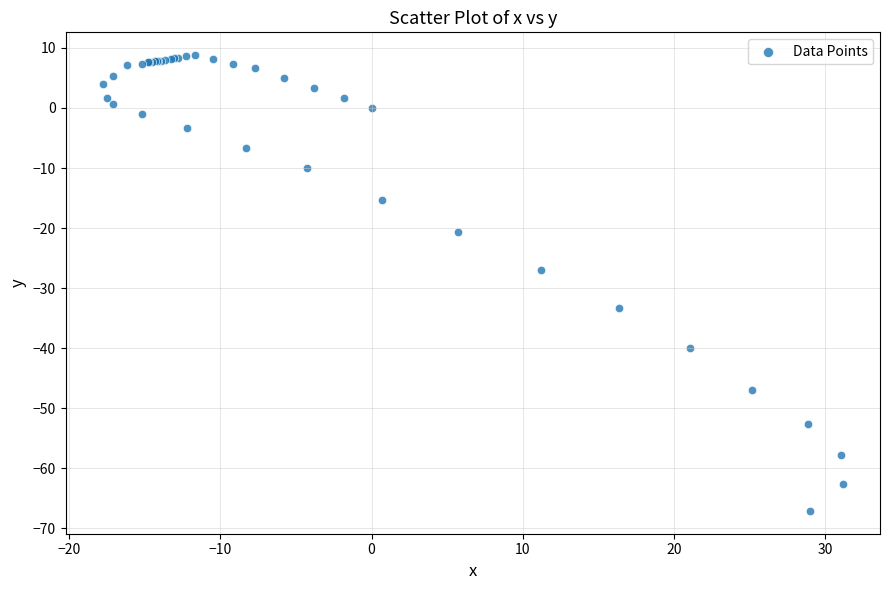

What Y value in the scatter plot is closest to -29?

-26.9